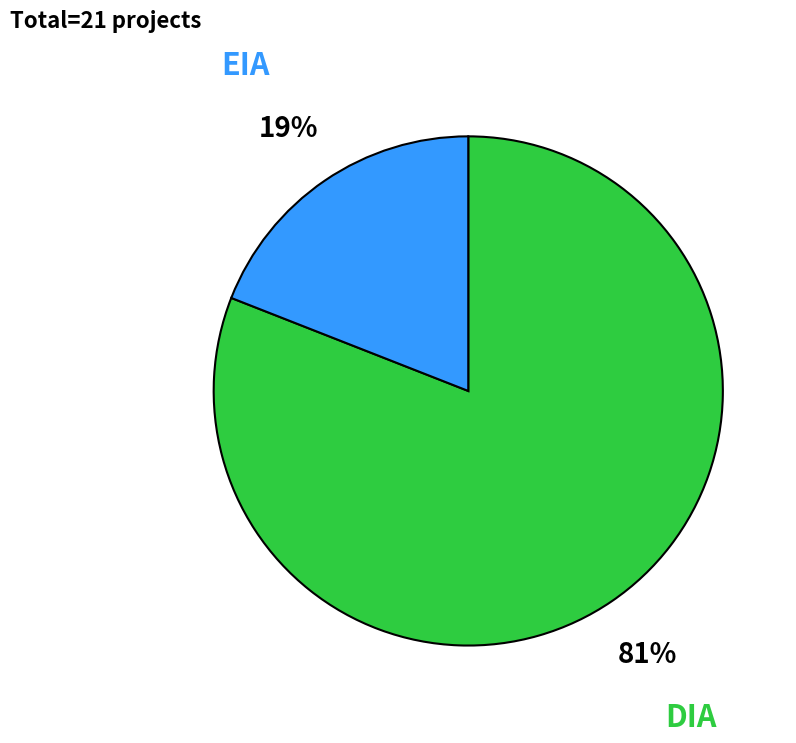

Between DIA and EIA, which is larger?

DIA